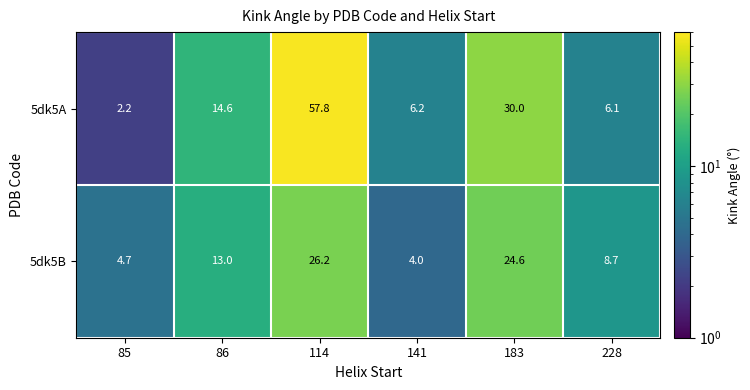

Is it true that 5dk5B equals 5.5 at 141?

False